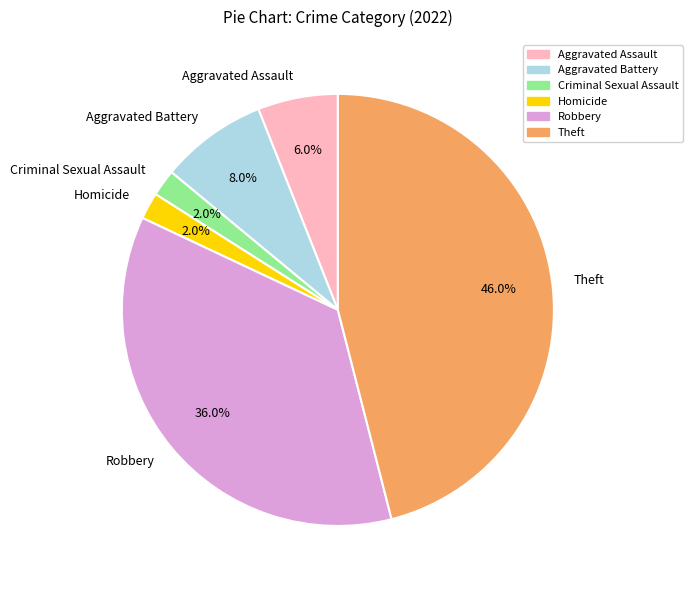

Is it true that Theft is 46% of the pie?

True